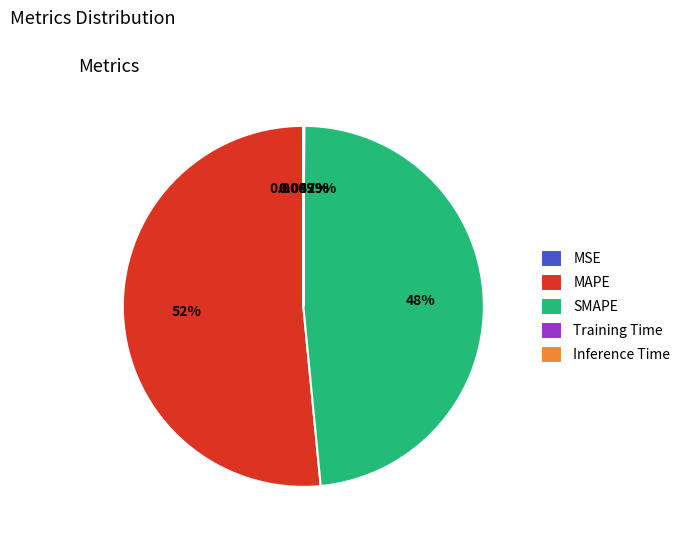

What is the largest slice in the pie chart?

MAPE